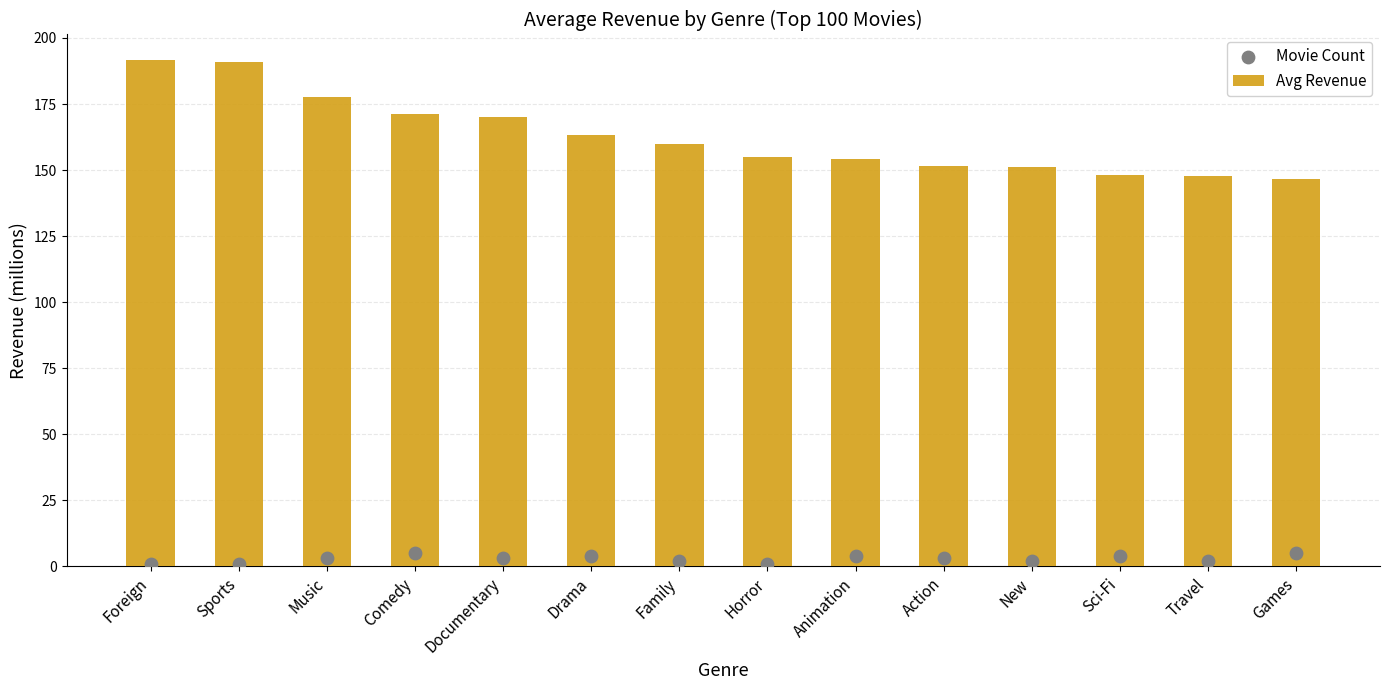

Which series contains the highest Y value?

Avg Revenue